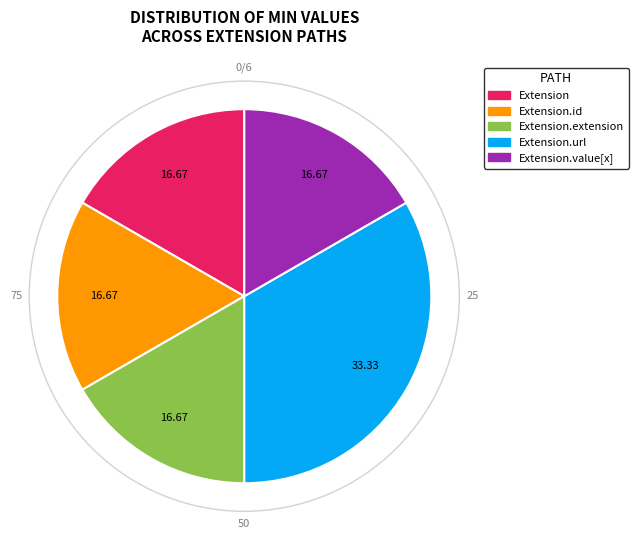

How many slices are in this pie chart?

5